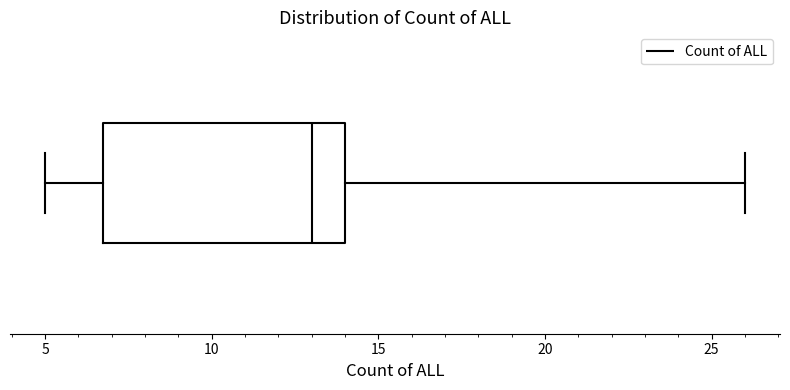

Transcribe this box plot: give where the median line is, the range the box spans, and where the two whiskers end, as read against the x-axis. The values are not printed on the chart, so give them approximately, as read against the axis.

median 13, box 7 to 14, whiskers 5 to 26